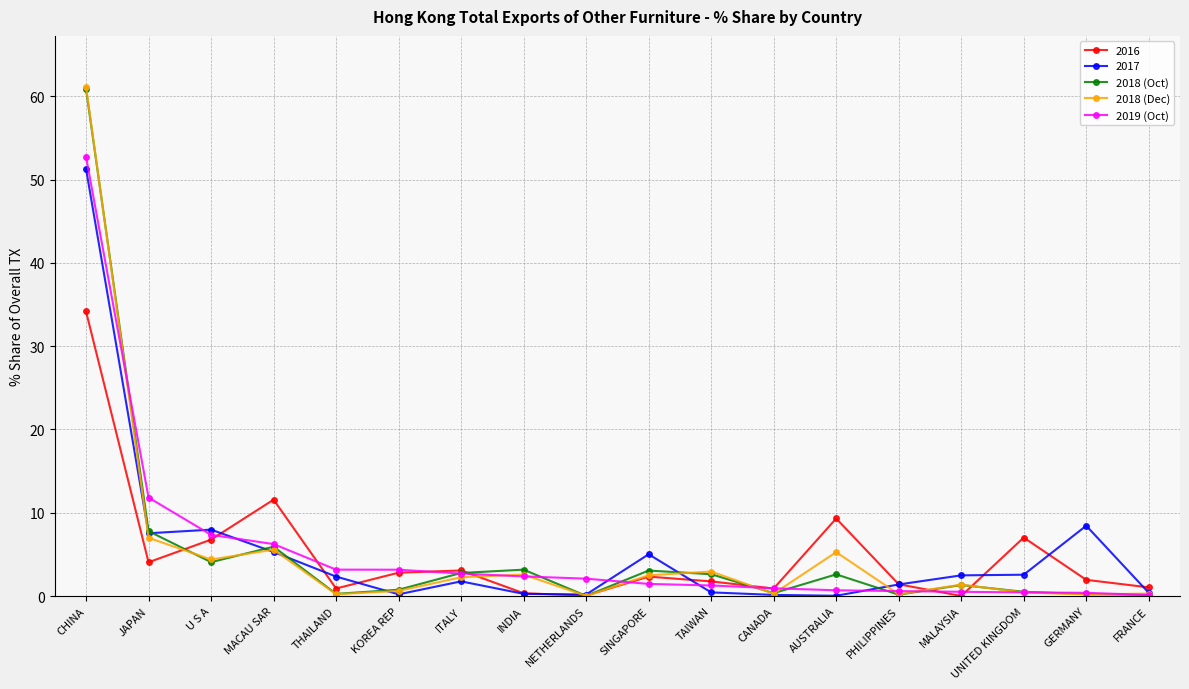

Which series has the largest range (max minus min)?

2018 (Dec)